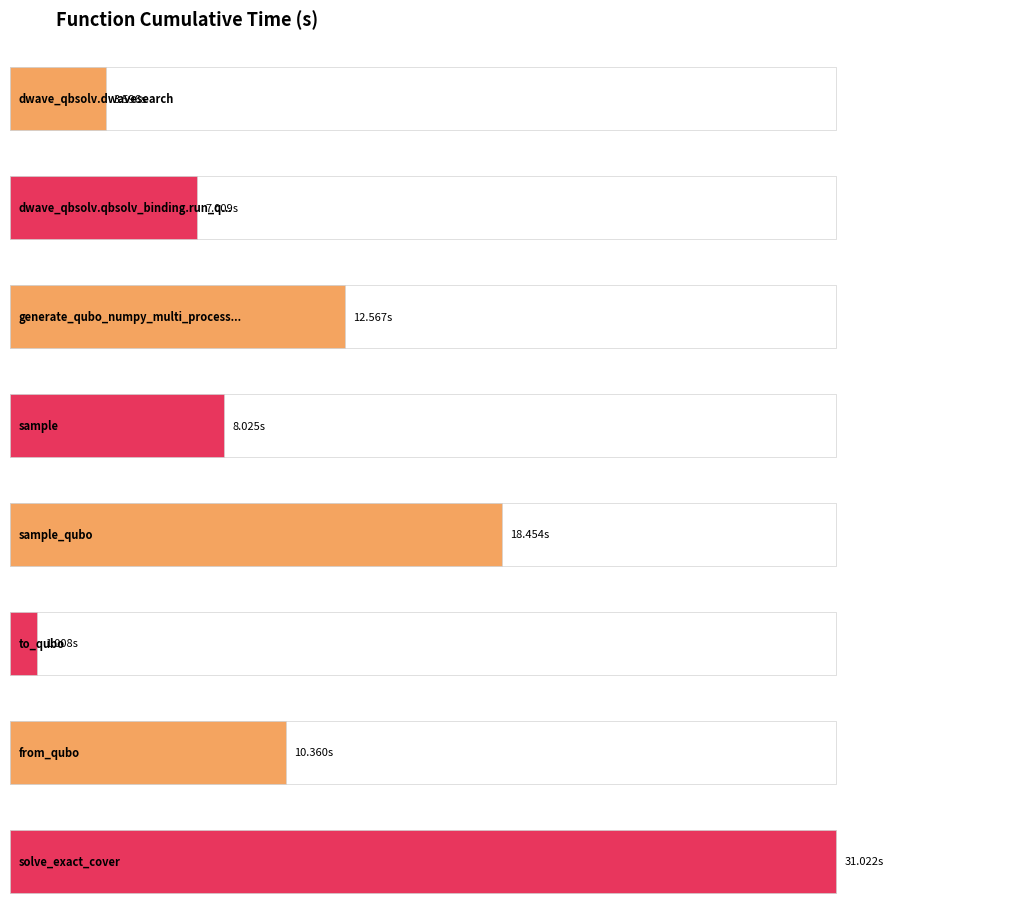

List the labels in order of value, largest first.

solve_exact_cover, sample_qubo, generate_qubo_numpy_multi_processing, from_qubo, sample, dwave_qbsolv.qbsolv_binding.run_qbsolv, dwave_qbsolv.dwavesearch, to_qubo